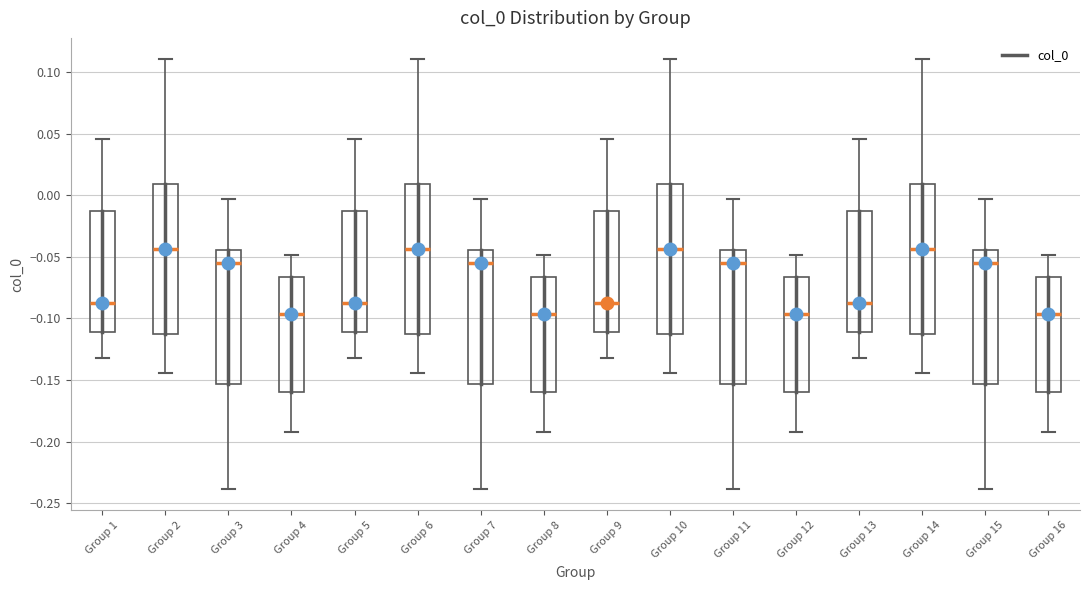

Reading left to right, transcribe this box plot: for each box, give where its median line is, the range the box spans, and where its two whiskers end, as read against the y-axis. The values are not printed on the chart, so give them approximately, as read against the axis.

Group 1: median -0.090, box -0.110 to -0.015, whiskers -0.130 to 0.045
Group 2: median -0.045, box -0.115 to 0.010, whiskers -0.145 to 0.110
Group 3: median -0.055, box -0.155 to -0.045, whiskers -0.240 to -0.005
Group 4: median -0.095, box -0.160 to -0.065, whiskers -0.190 to -0.050
Group 5: median -0.090, box -0.110 to -0.015, whiskers -0.130 to 0.045
Group 6: median -0.045, box -0.115 to 0.010, whiskers -0.145 to 0.110
Group 7: median -0.055, box -0.155 to -0.045, whiskers -0.240 to -0.005
Group 8: median -0.095, box -0.160 to -0.065, whiskers -0.190 to -0.050
Group 9: median -0.090, box -0.110 to -0.015, whiskers -0.130 to 0.045
Group 10: median -0.045, box -0.115 to 0.010, whiskers -0.145 to 0.110
Group 11: median -0.055, box -0.155 to -0.045, whiskers -0.240 to -0.005
Group 12: median -0.095, box -0.160 to -0.065, whiskers -0.190 to -0.050
Group 13: median -0.090, box -0.110 to -0.015, whiskers -0.130 to 0.045
Group 14: median -0.045, box -0.115 to 0.010, whiskers -0.145 to 0.110
Group 15: median -0.055, box -0.155 to -0.045, whiskers -0.240 to -0.005
Group 16: median -0.095, box -0.160 to -0.065, whiskers -0.190 to -0.050